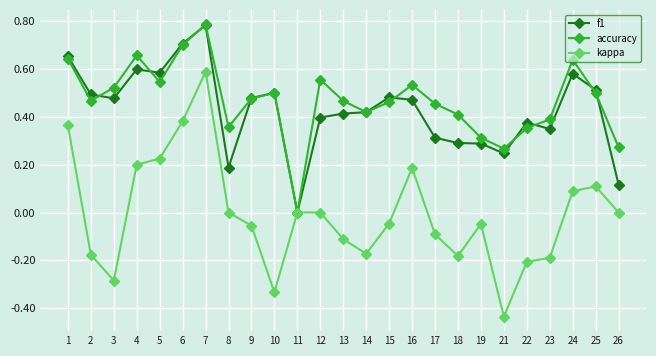

Which label corresponds to the smallest value in the chart?

21